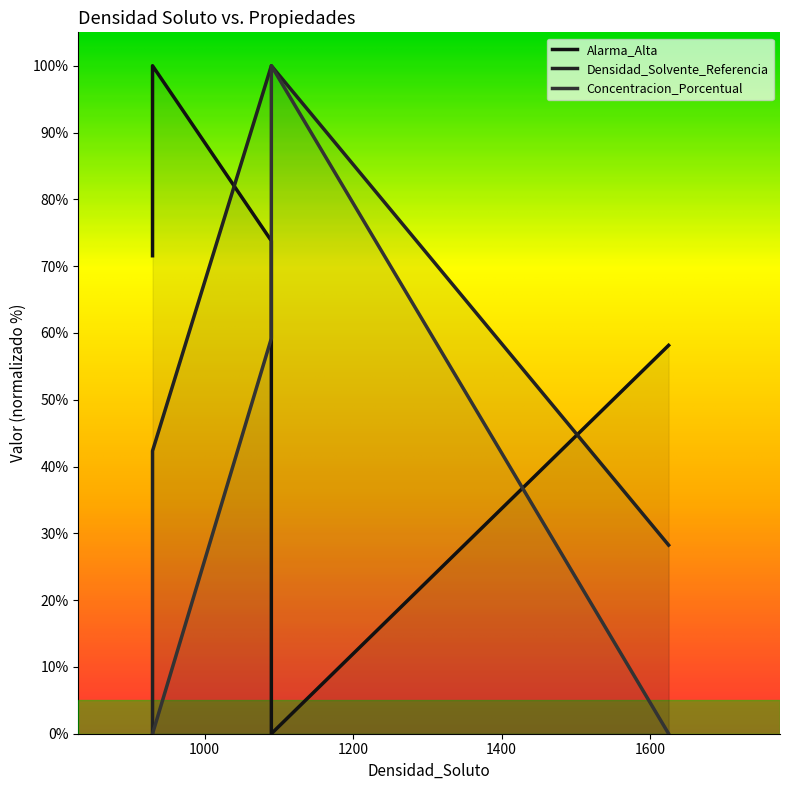

What is the highest value of the Concentracion_Porcentual series?

100.0